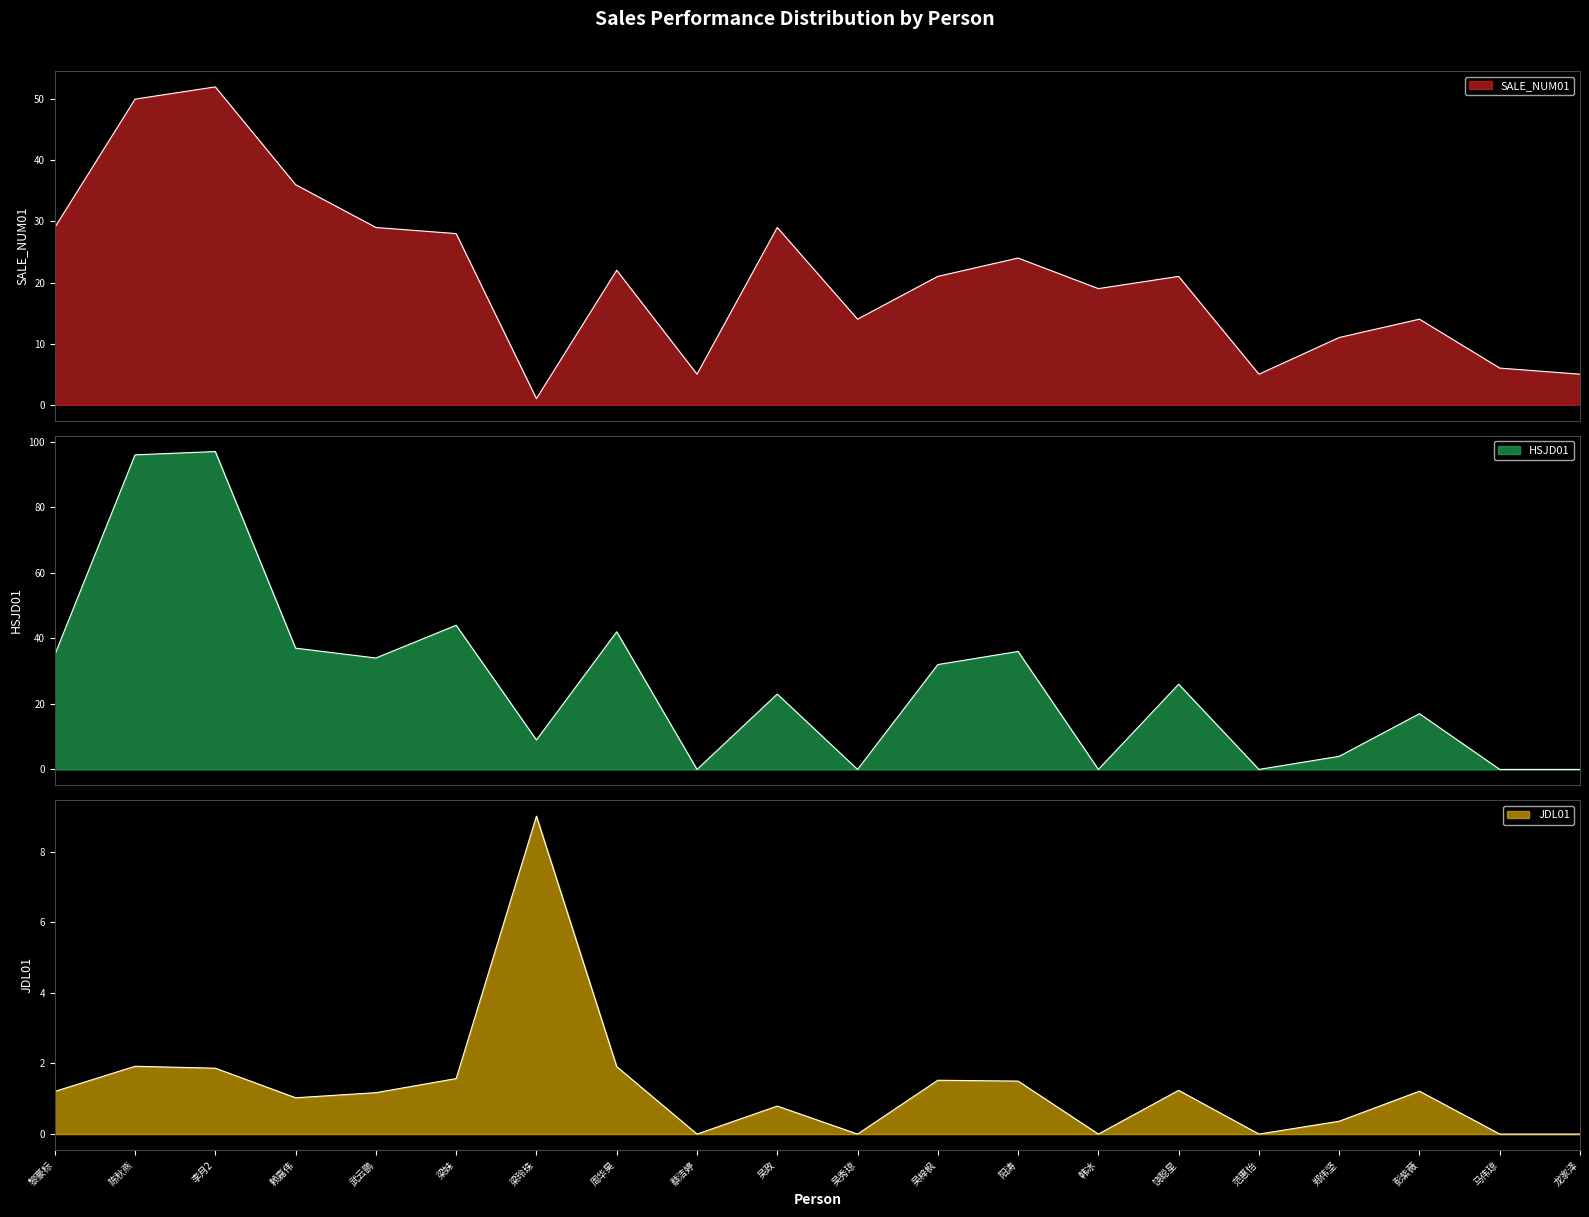

What is the sum of all HSJD01 values?

532.0